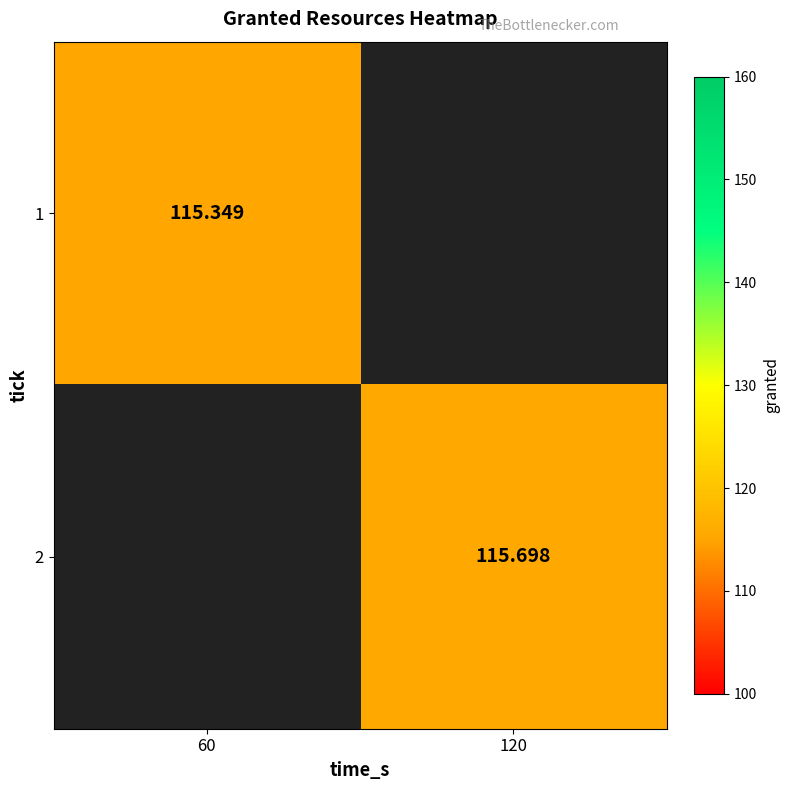

At which category does the chart reach its peak across all series?

120